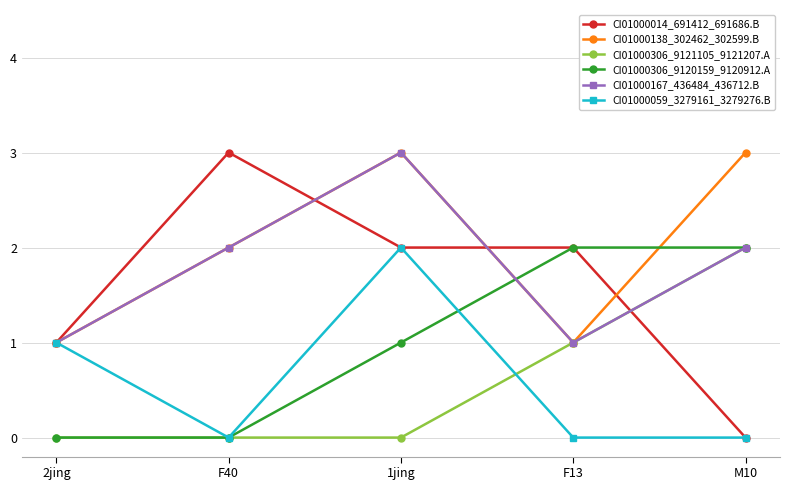

Is it true that CI01000014_691412_691686.B equals -2 at M10?

False